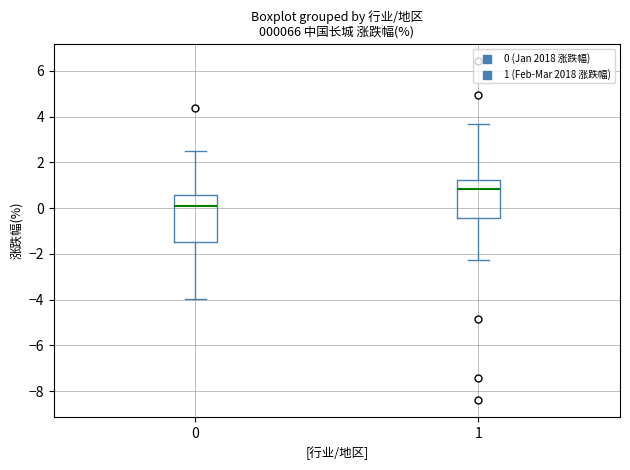

Which box has the lowest median line?

0